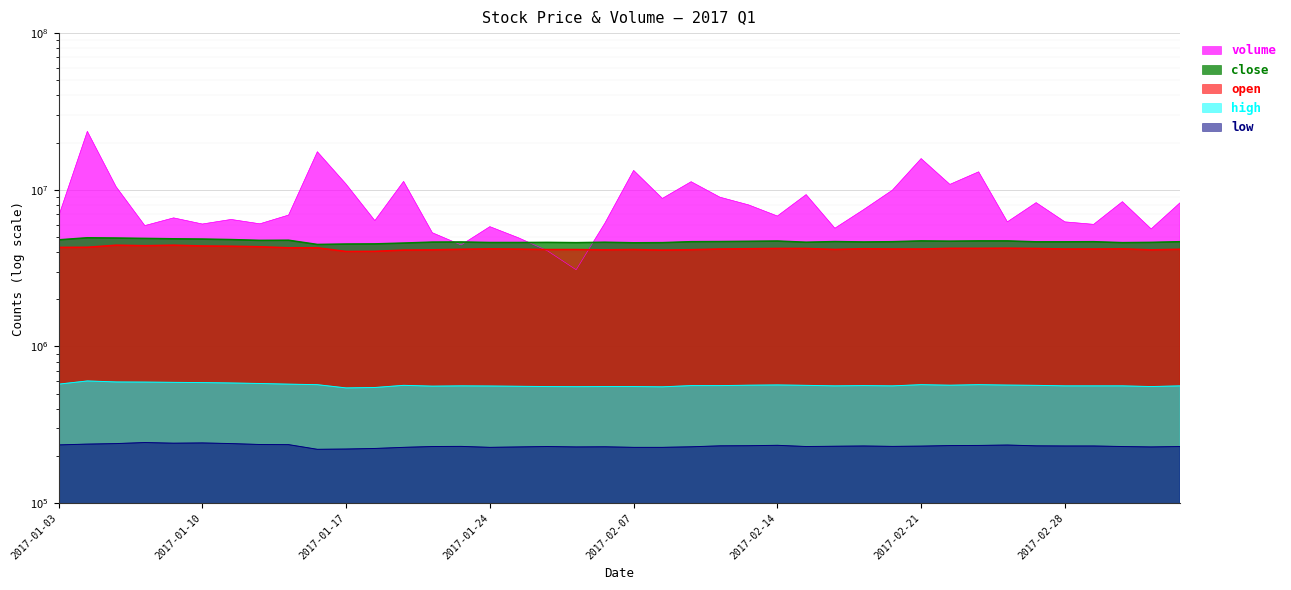

What is the label of the 21st point from the right?

2017-02-06